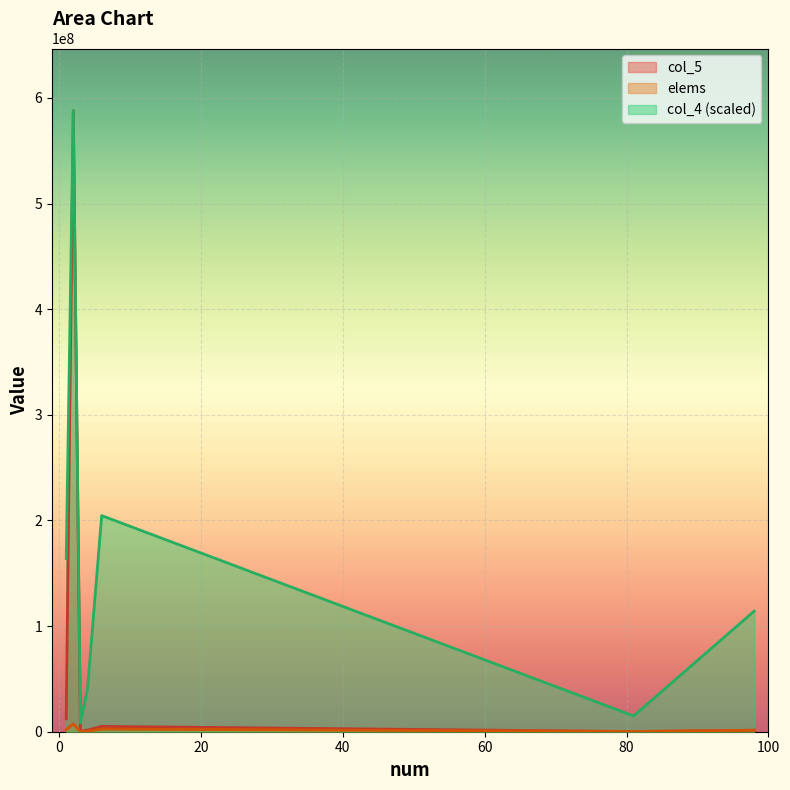

True or false: col_5 and col_4 cross at least once.

False